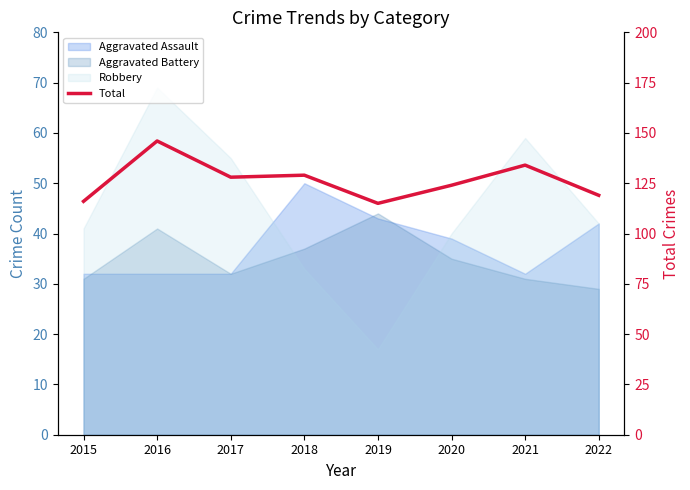

What is the maximum value shown in the chart?

146